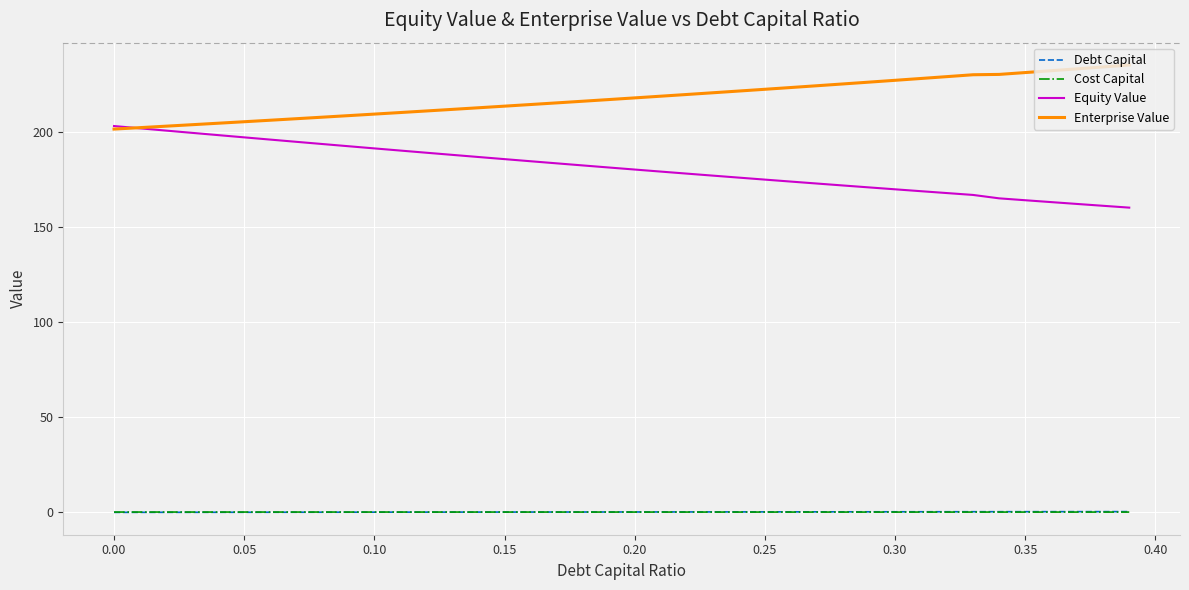

True or false: Equity Value and Debt Capital cross at least once.

False